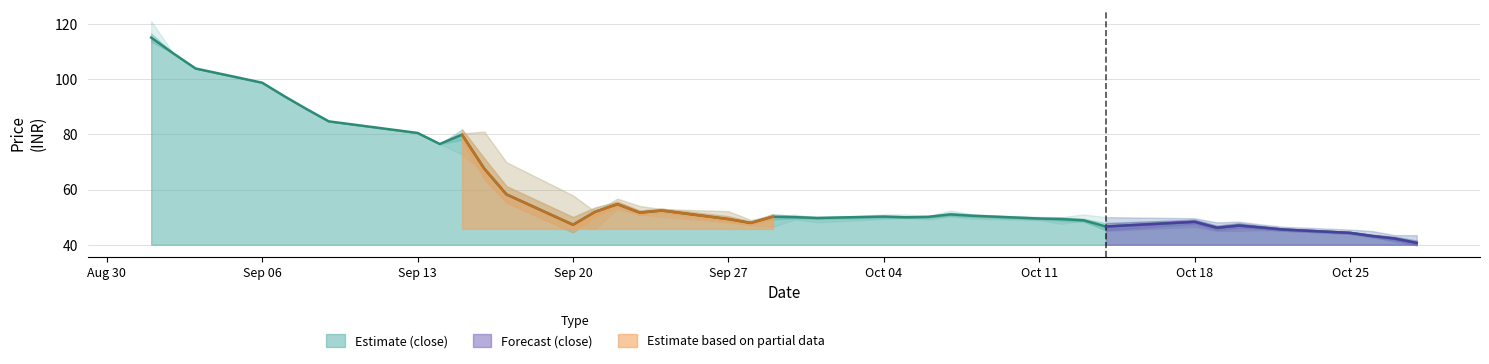

True or false: Estimate (close) has a value of 80.5 at Sep 13.

True